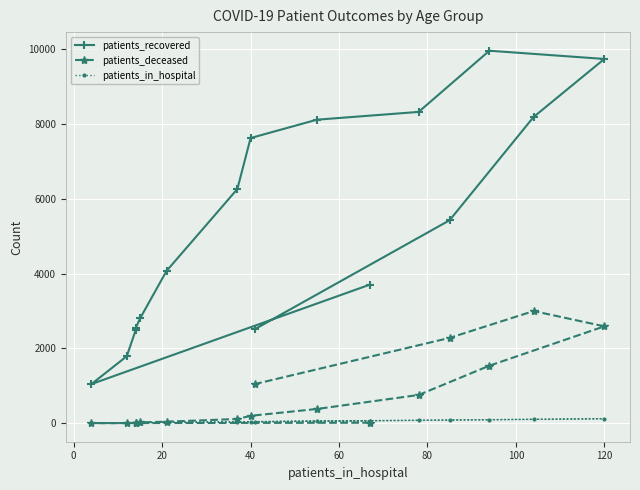

What is the difference between the maximum and minimum values in the patients_in_hospital series?

116